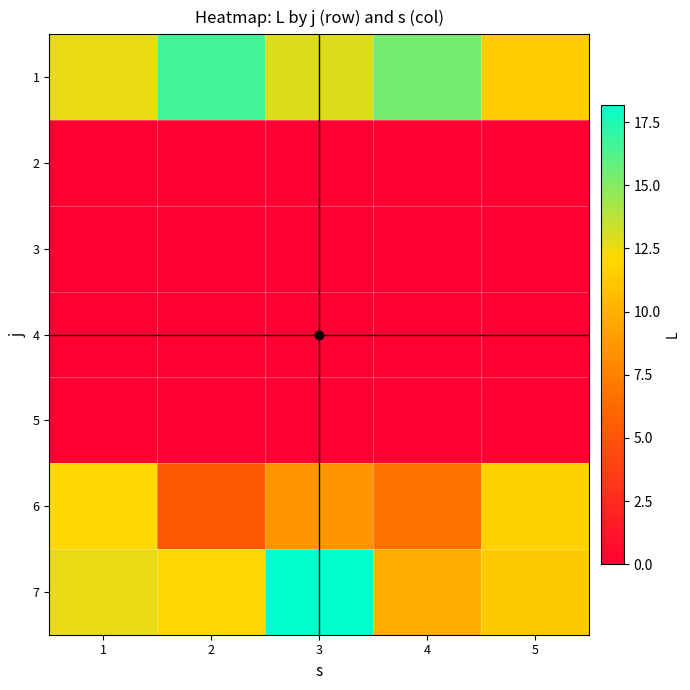

Which label corresponds to the smallest value in the chart?

1